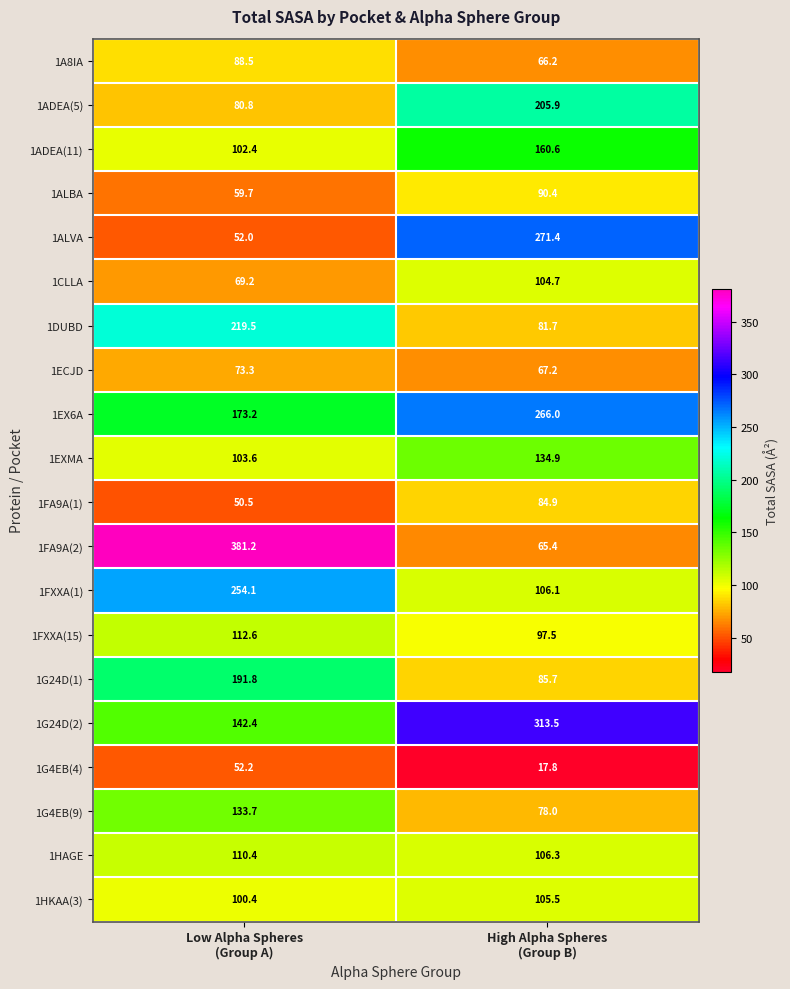

What is the difference between the highest and lowest values at High Alpha Spheres
(Group B)?

295.7